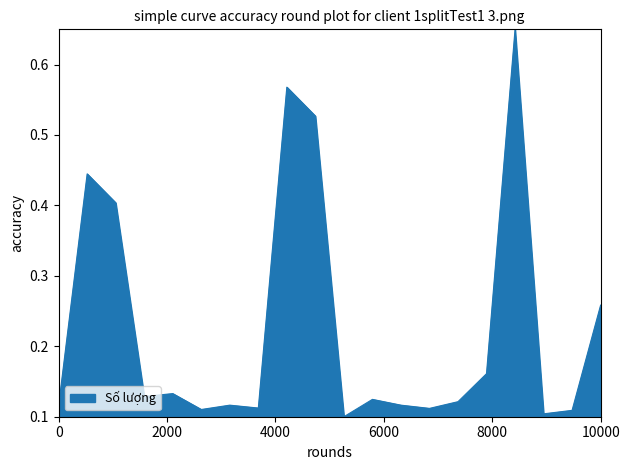

True or false: the data has more than 1 interior local peaks.

True